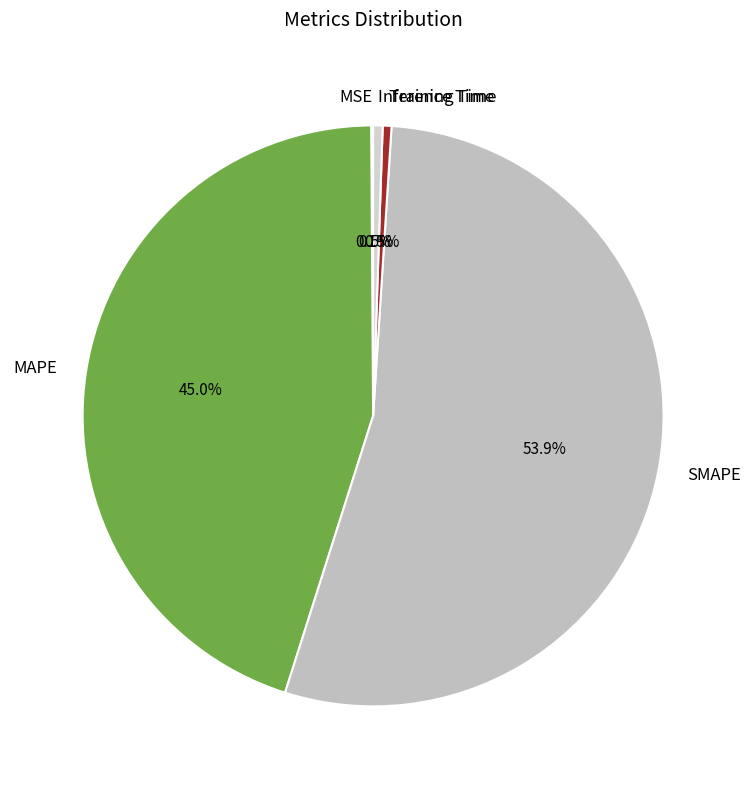

What is the total percentage of Training Time and Inference Time?

1.0%